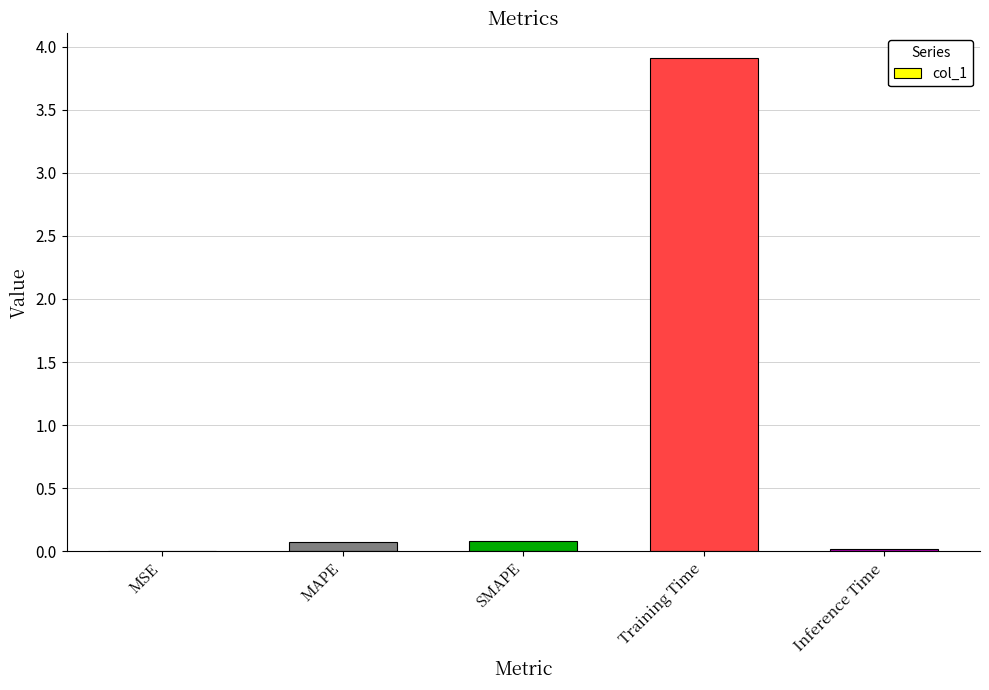

True or false: the data shows 0.0 at Inference Time.

True